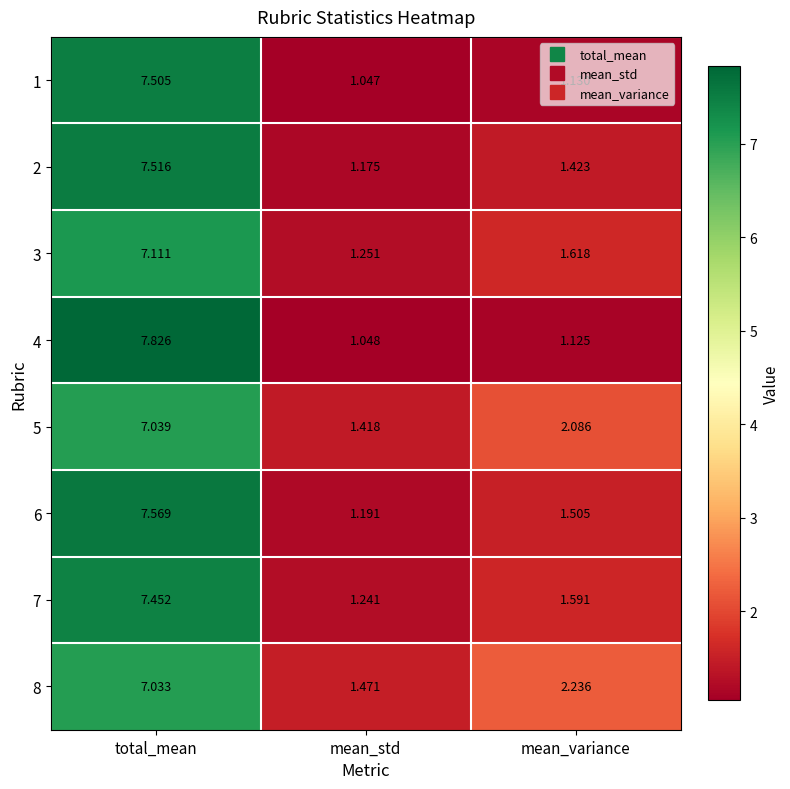

Is the value of 6 at mean_std greater than the value of 8 at mean_std?

No